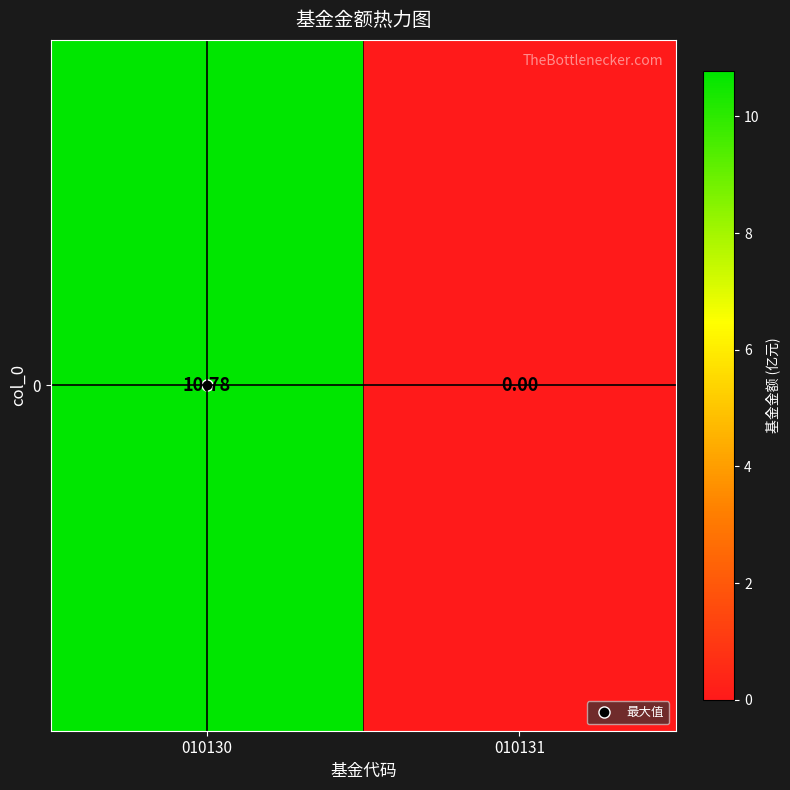

Rank the categories by value from highest to lowest.

010130, 010131